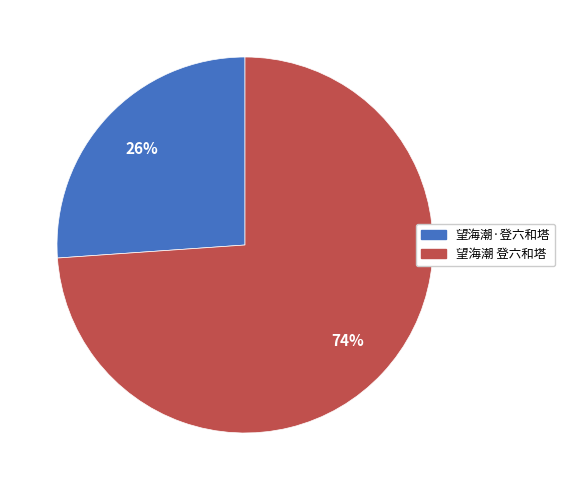

Rank the categories by value from highest to lowest.

望海潮 登六和塔, 望海潮·登六和塔